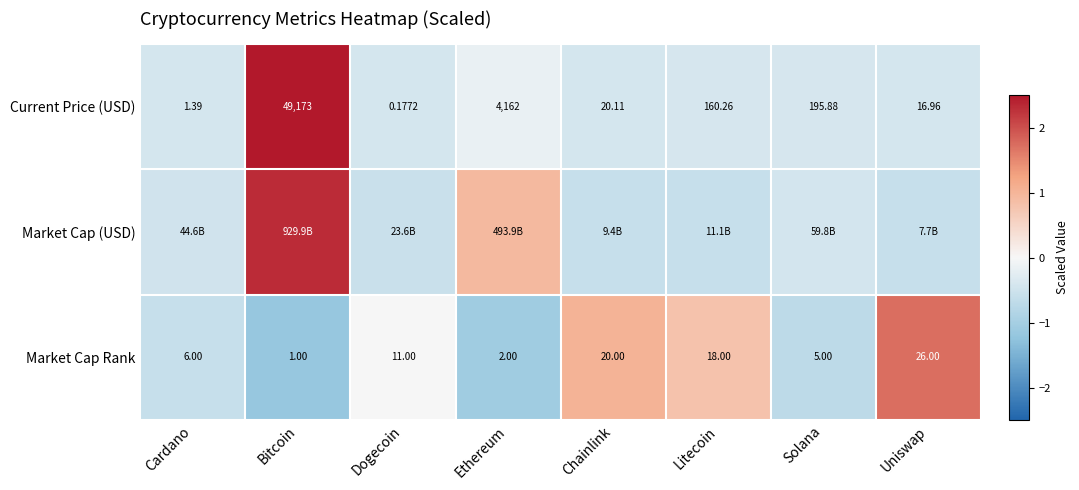

At which label does Market Cap Rank reach its peak?

Uniswap